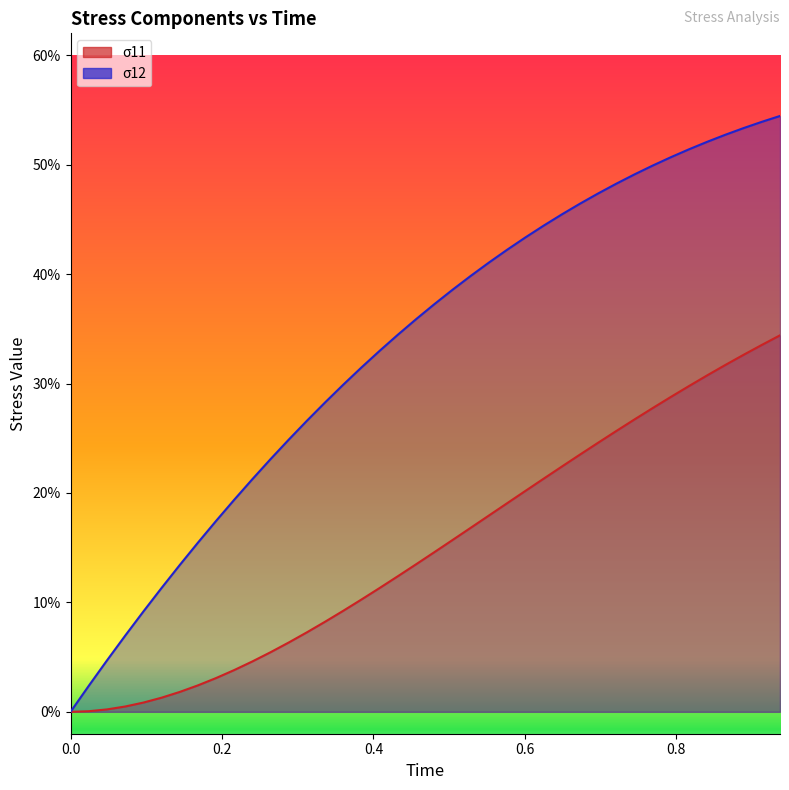

What are all the series names shown in the legend?

σ11, σ12